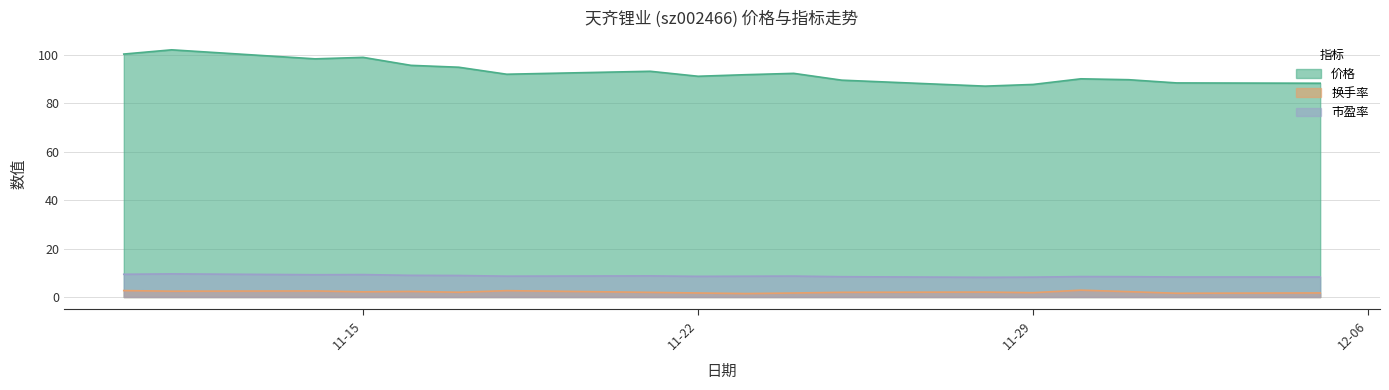

How many interior local valleys does the 市盈率 series have?

4